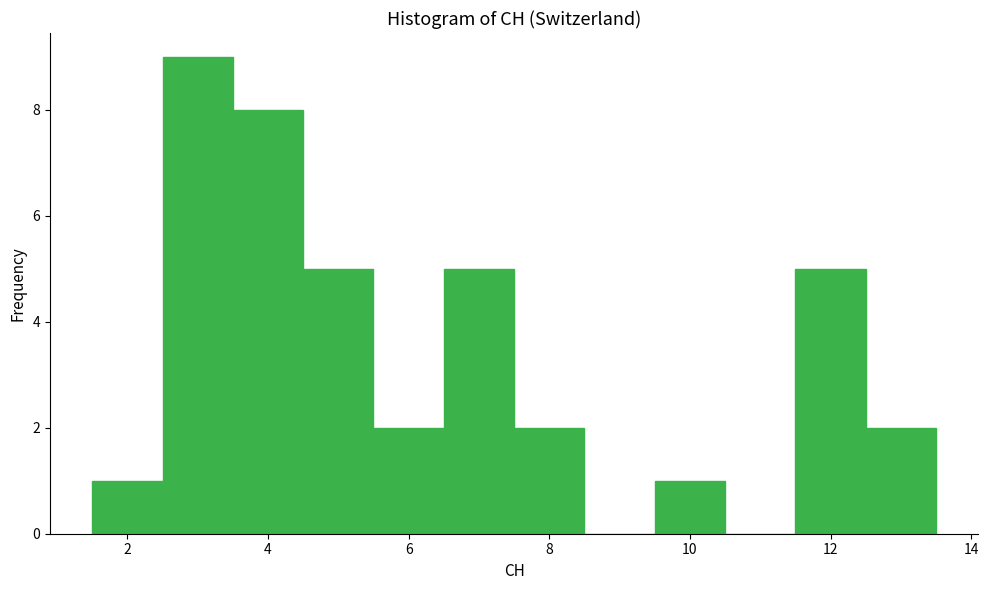

Reading left to right, transcribe this chart: for each bar, give the range it covers on the x-axis and its height. Neither the bar edges nor the heights are printed on the chart, so give them approximately, as read against the axes.

1.5 to 2.5: 1
2.5 to 3.5: 9
3.5 to 4.5: 8
4.5 to 5.5: 5
5.5 to 6.5: 2
6.5 to 7.5: 5
7.5 to 8.5: 2
8.5 to 9.5: 0
9.5 to 10.5: 1
10.5 to 11.5: 0
11.5 to 12.5: 5
12.5 to 13.5: 2